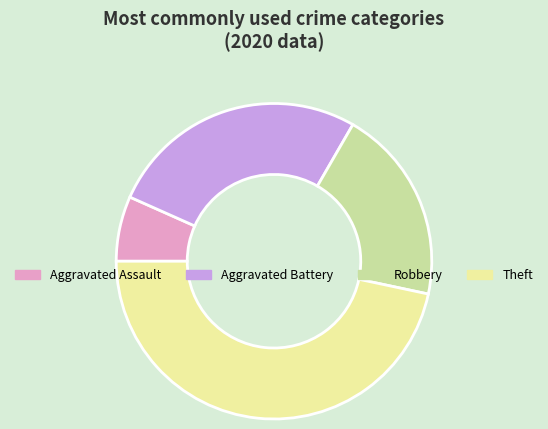

What is the ratio of the value at Aggravated Battery to the value at Robbery?

1.3